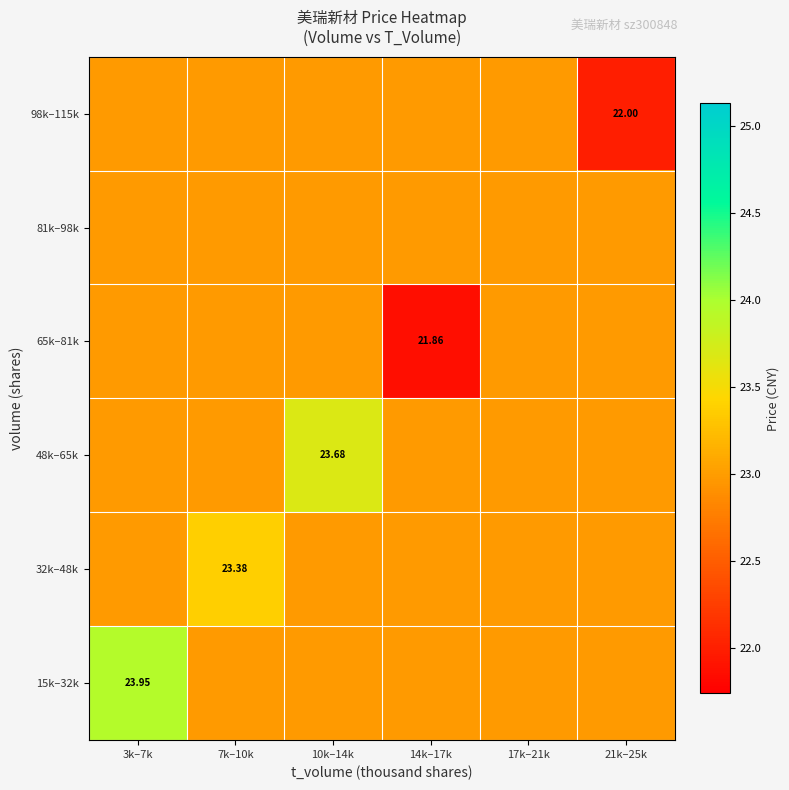

What is the smallest value displayed?

21.9